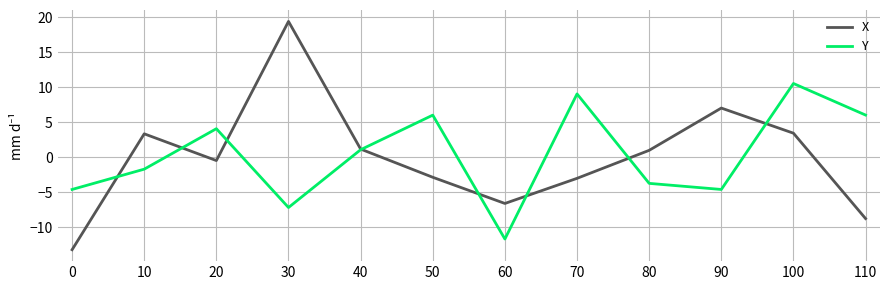

After their last crossing, which series has the higher values: Y or X?

Y